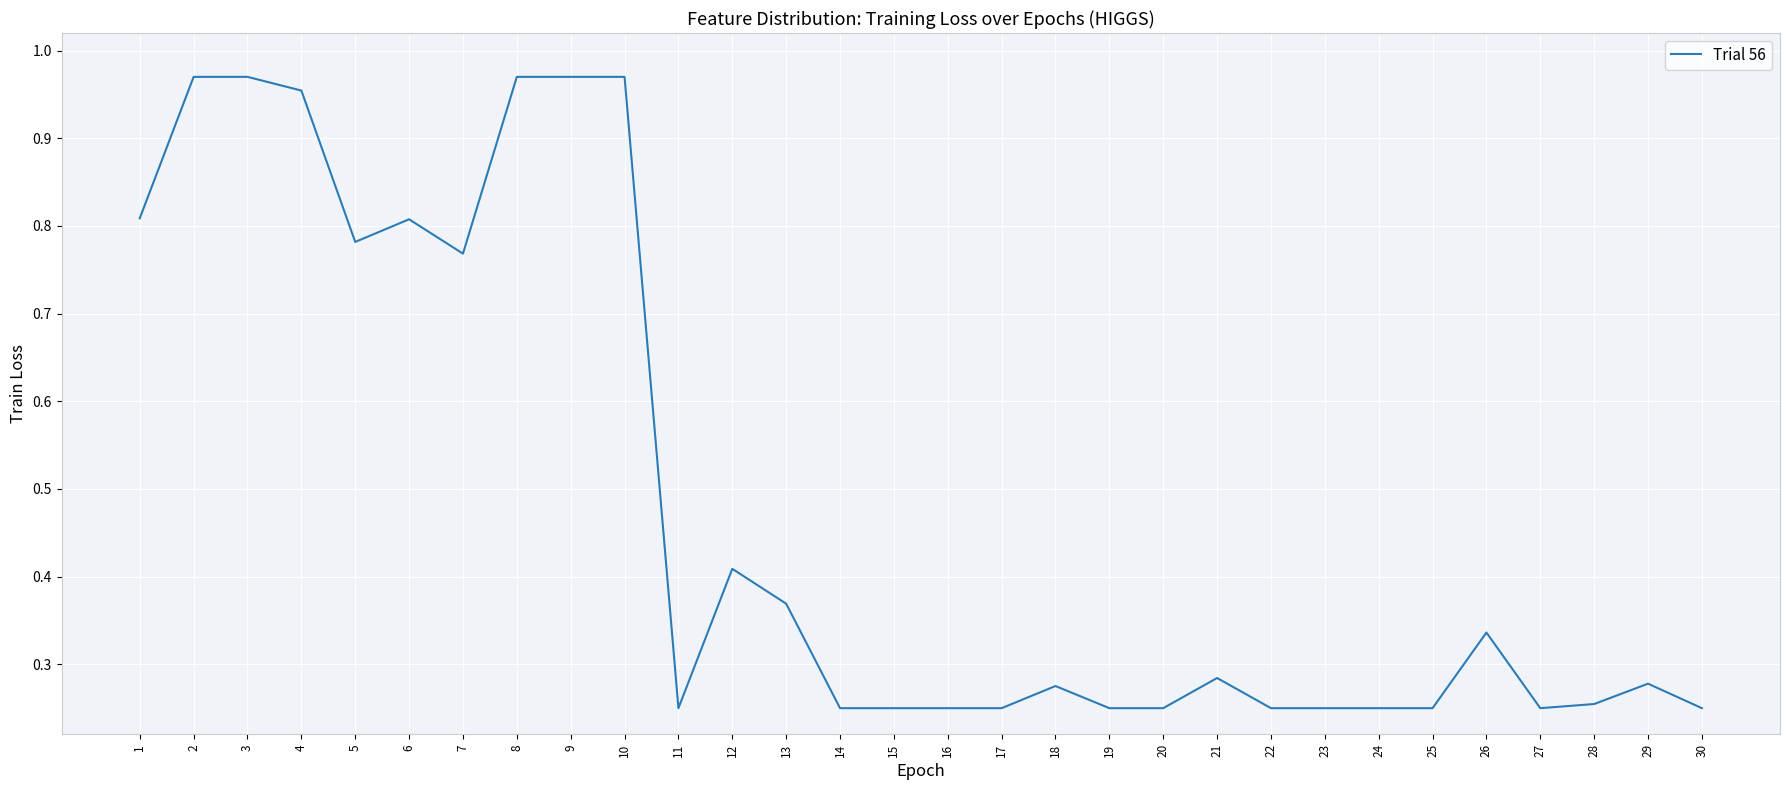

What is the difference between the values at 29 and 4?

0.7